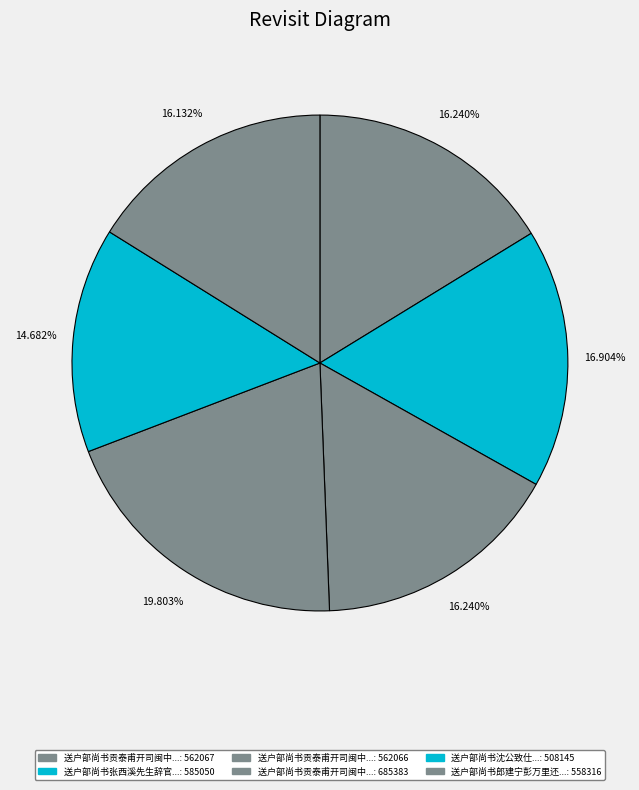

Rank the categories by value from lowest to highest.

送户部尚书沈公致仕, 送户部尚书郎建宁彭万里还京, 送户部尚书贡泰甫开司闽中榷盐易米给京师 其一, 送户部尚书贡泰甫开司闽中榷盐易米给京师 其二, 送户部尚书张西溪先生辞官还乡用西溪见寄韵, 送户部尚书贡泰甫开司闽中榷盐易米给京师